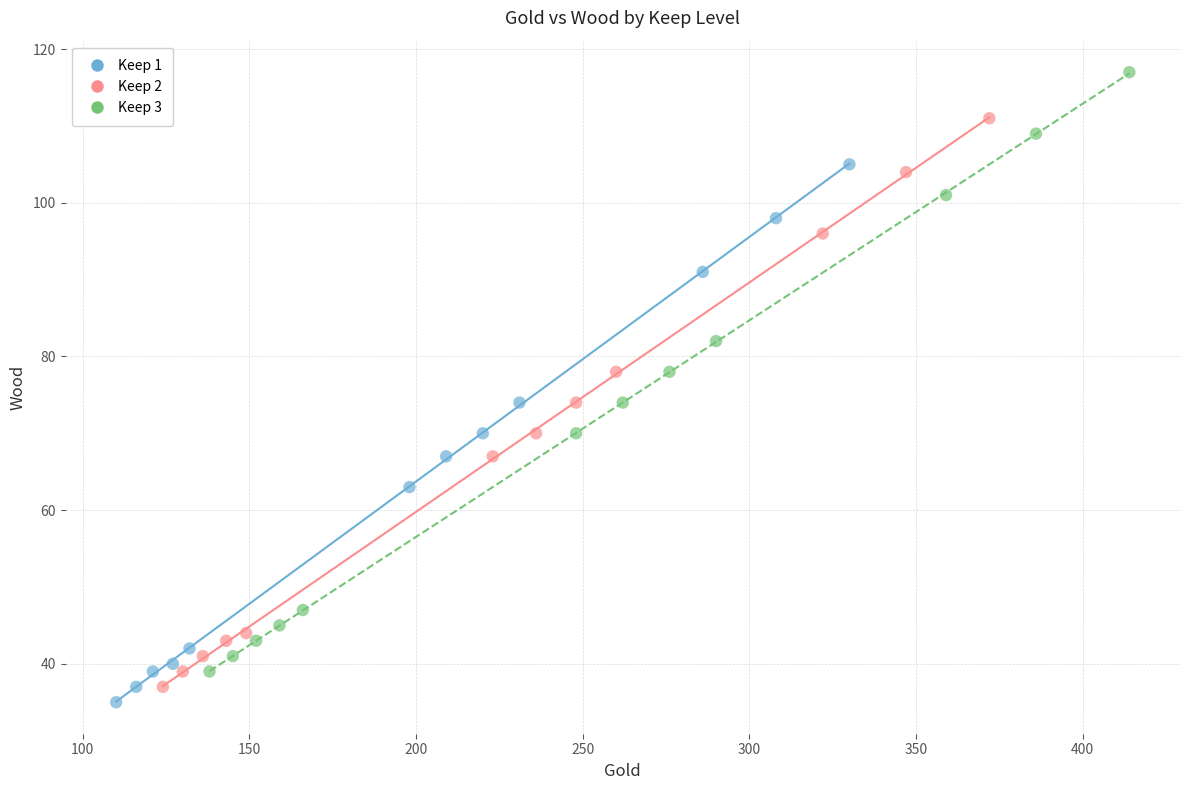

Which series contains the highest Y value?

Keep 3